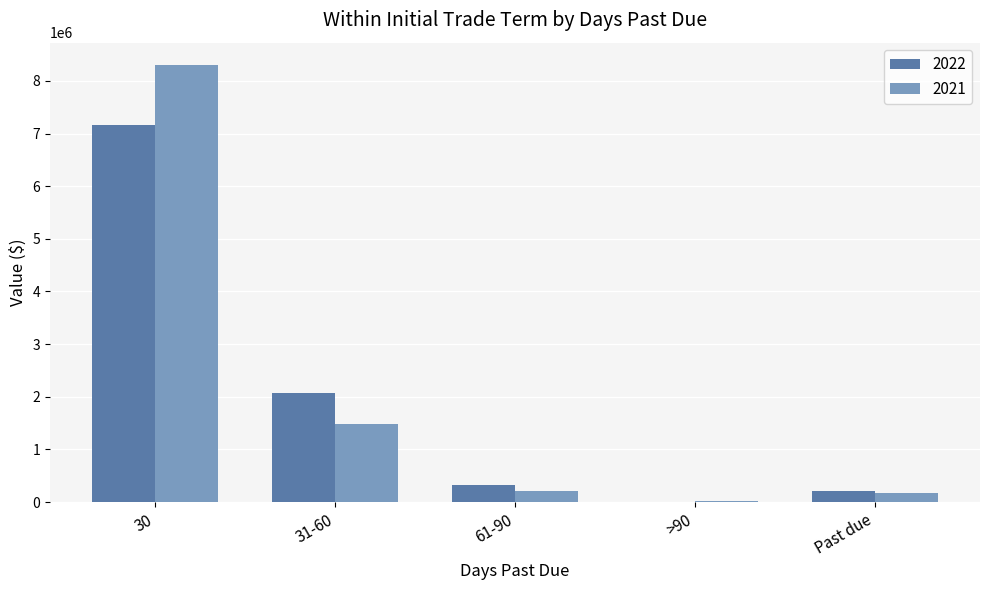

Is it true that 2021 equals 211535 at 61-90?

True